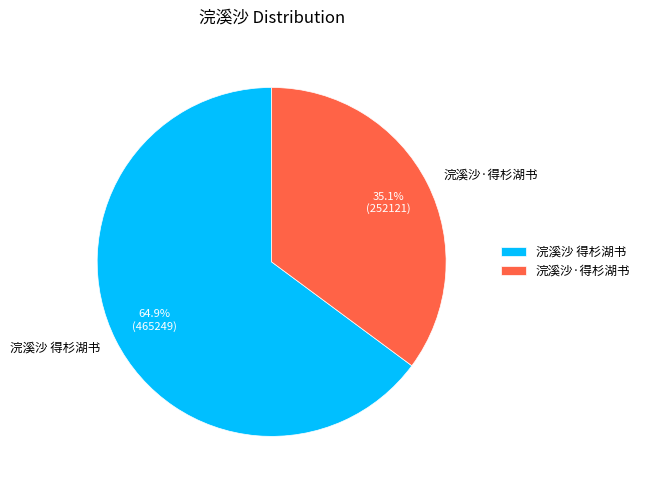

How many slices are in this pie chart?

2